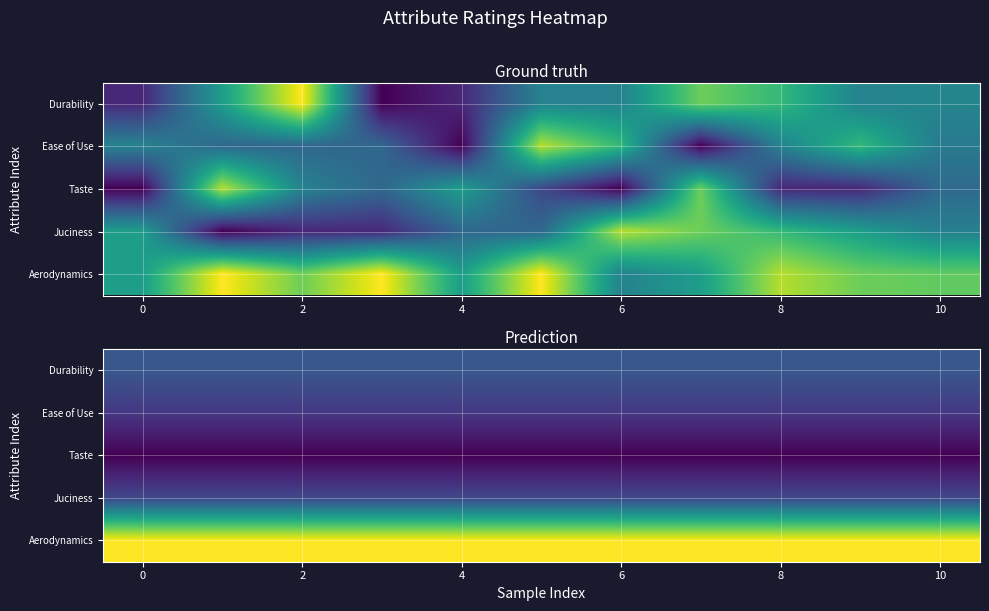

Is it true that Juciness equals 4.9 at 10?

True